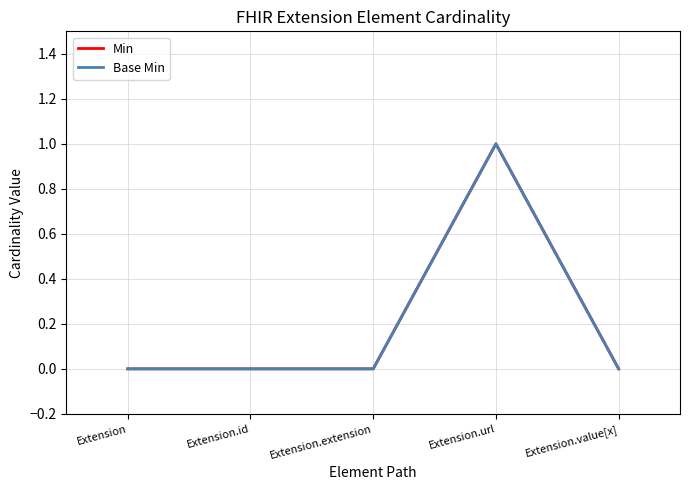

True or false: Min and Base Min cross at least once.

False